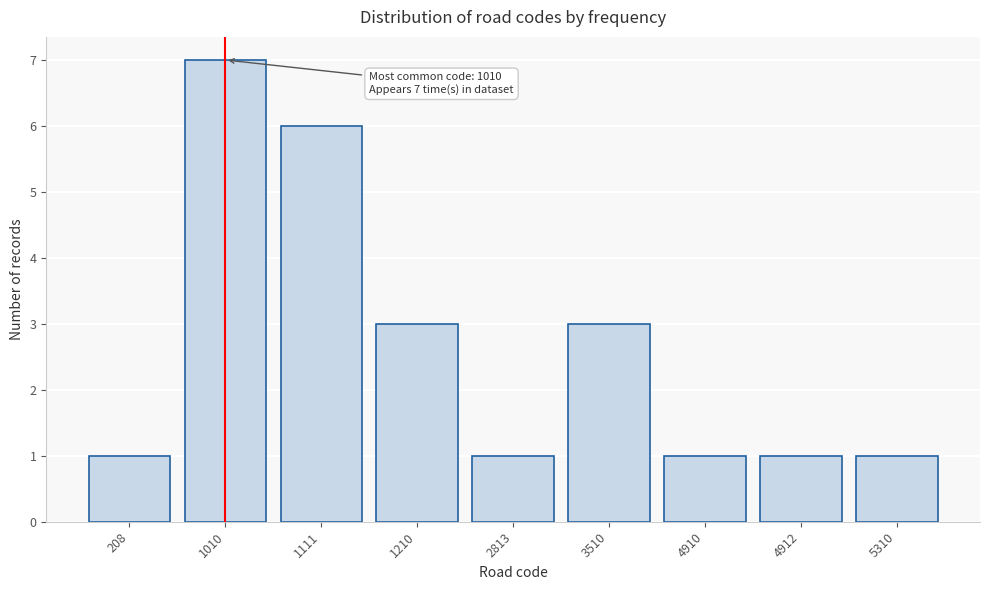

Reading left to right, list all the values displayed in this chart.

208=1	1010=7	1111=6	1210=3	2813=1	3510=3	4910=1	4912=1	5310=1